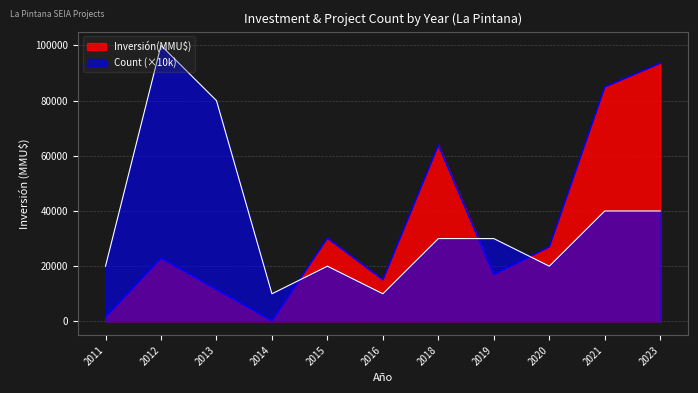

Is it true that Count equals 1 at 2023?

False